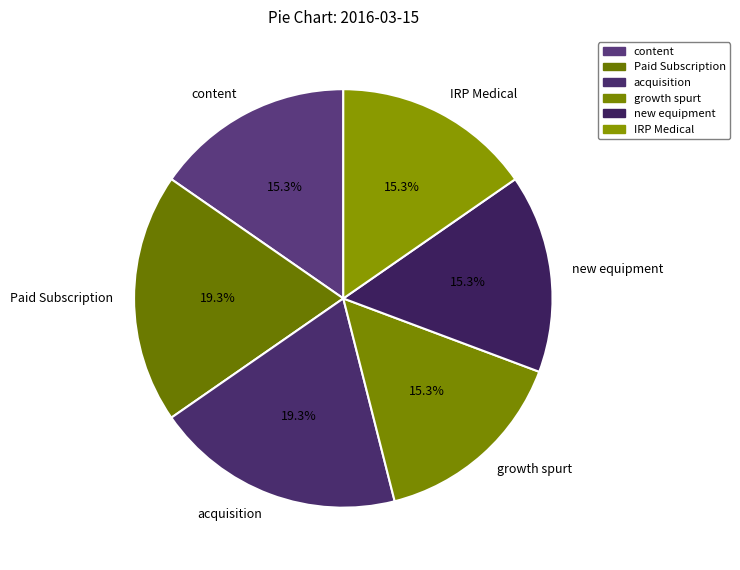

How many segments does this pie chart have?

6